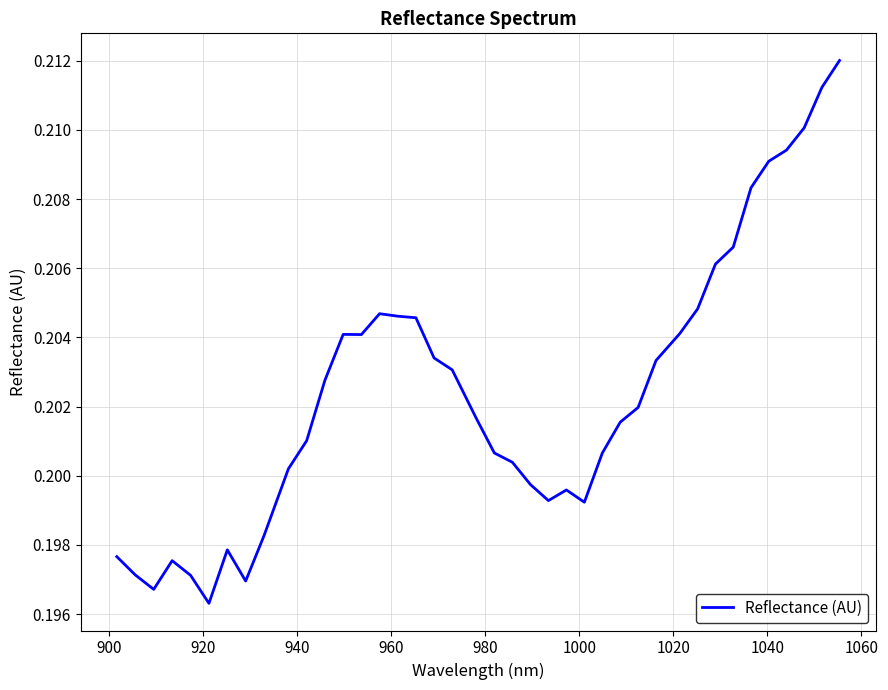

Does the chart display data point markers on the line(s)?

No